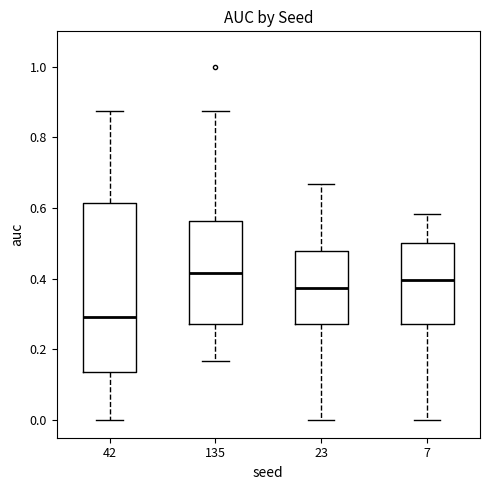

Comparing the boxes themselves (not the whiskers), which one is the tallest?

42